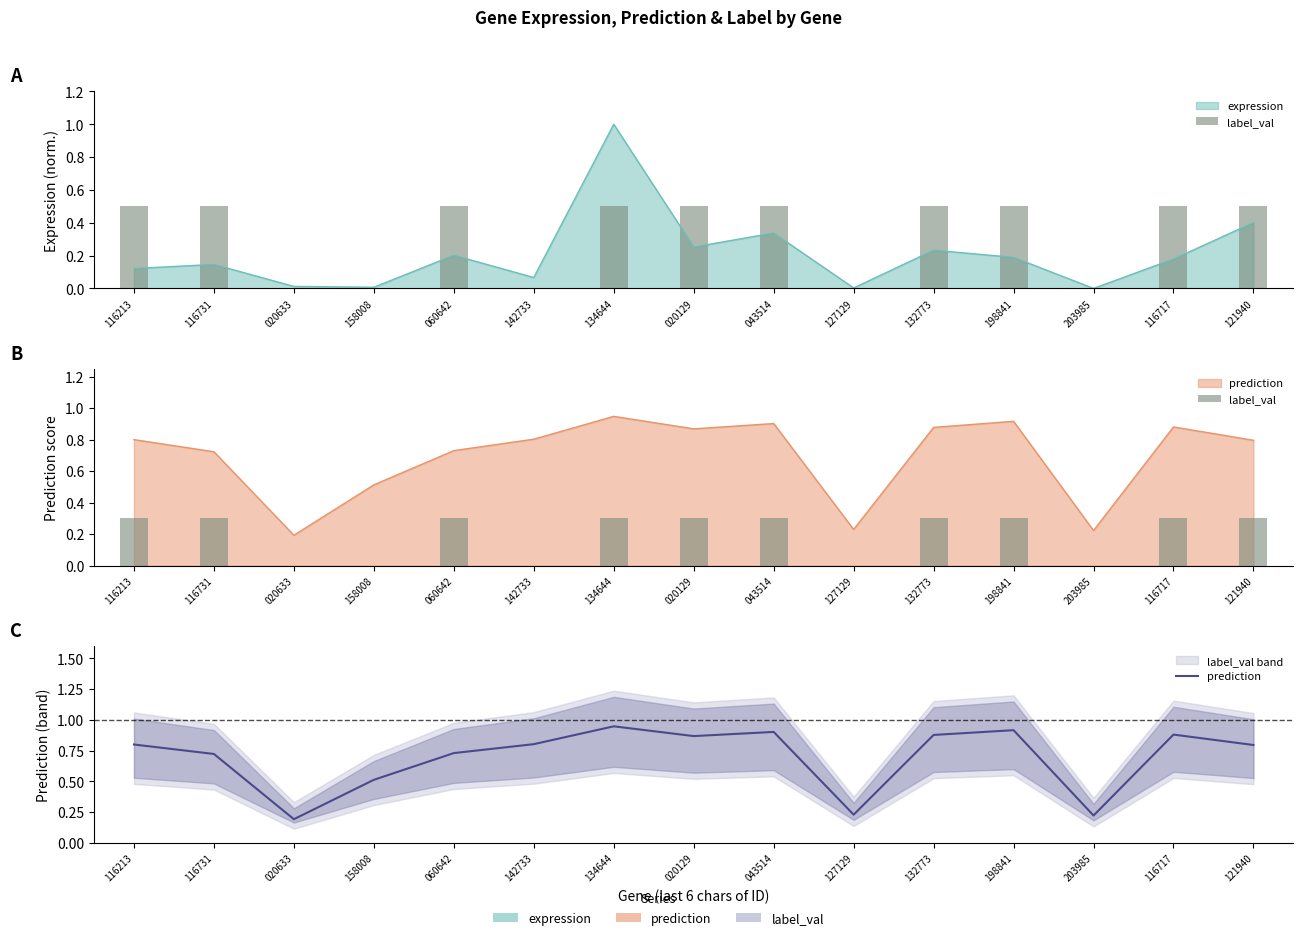

The prediction series shows 0.2 at 116717. True or false?

False